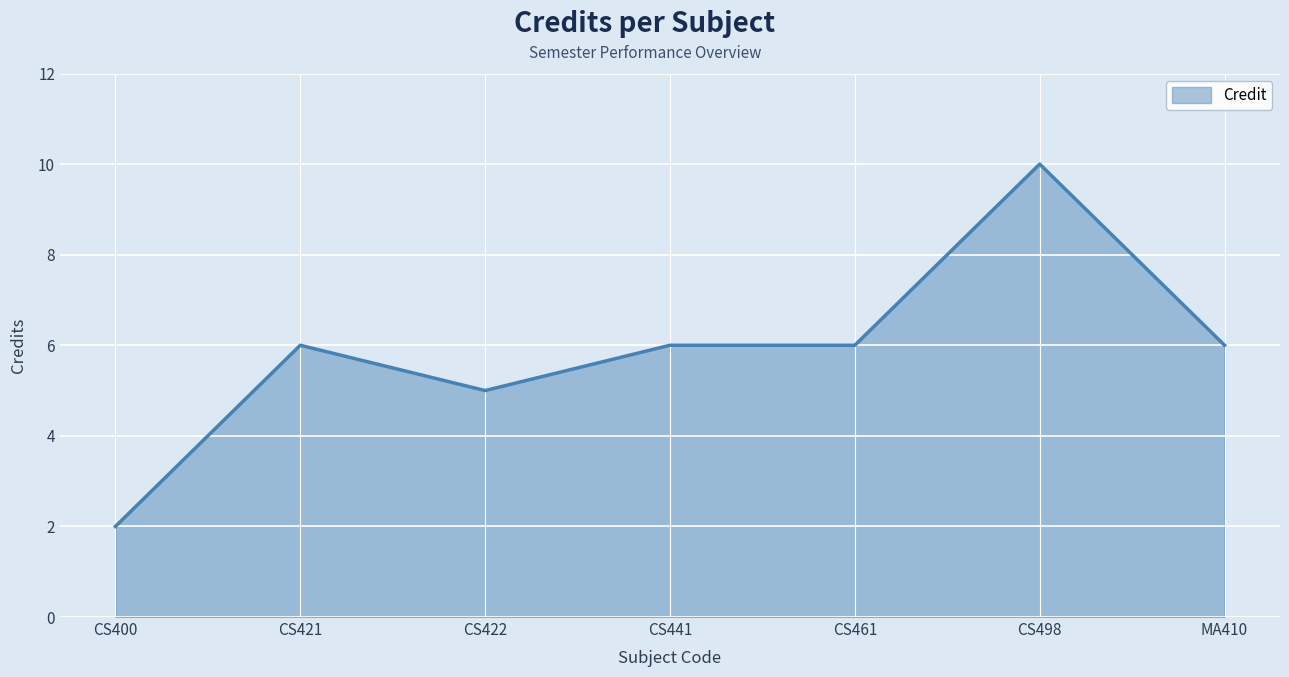

The chart shows a value of 10 at CS441. True or false?

False